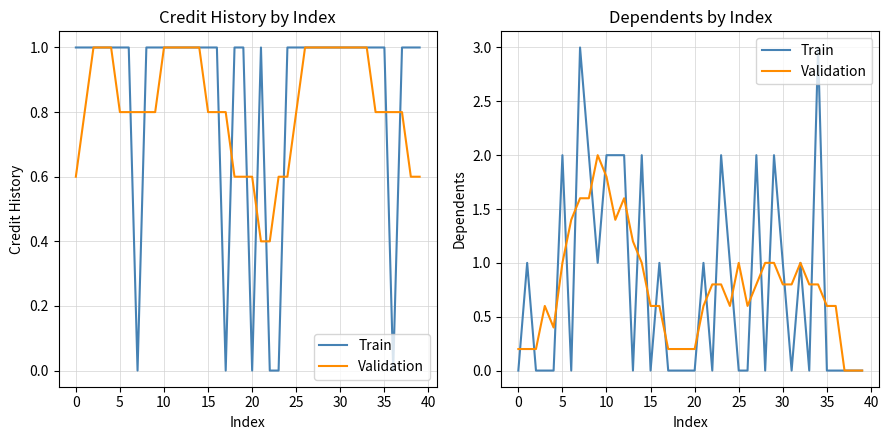

What are all the series names shown in the legend?

Train, Validation